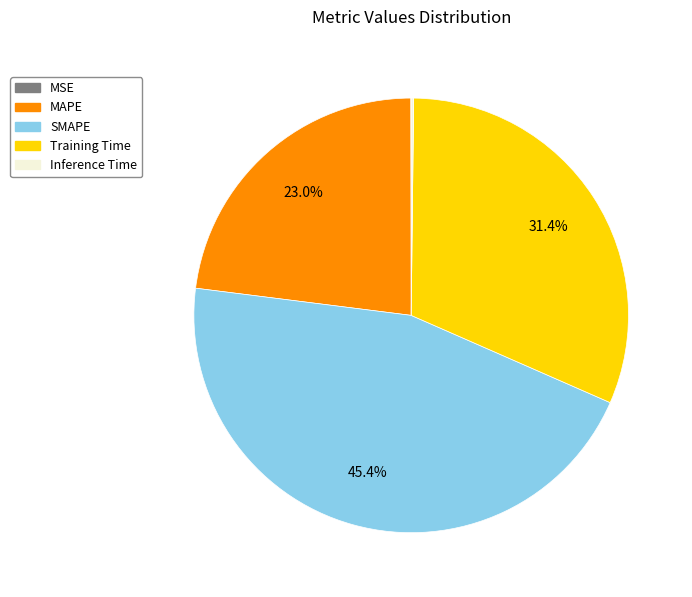

Does MAPE account for over 50% of the chart?

No